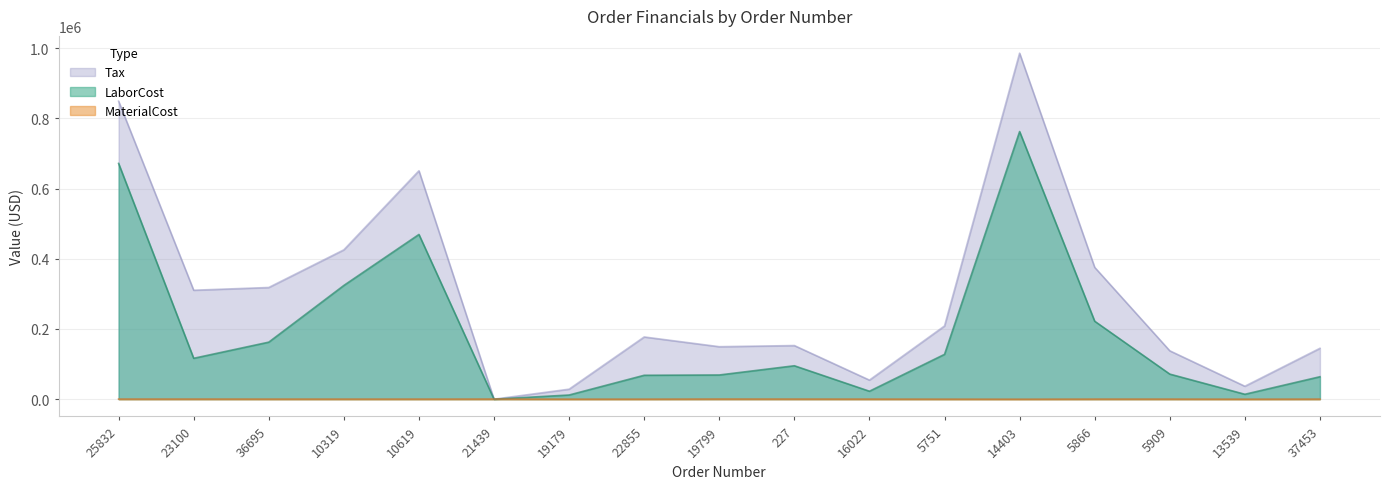

How many values in the LaborCost series are below 95235?

8